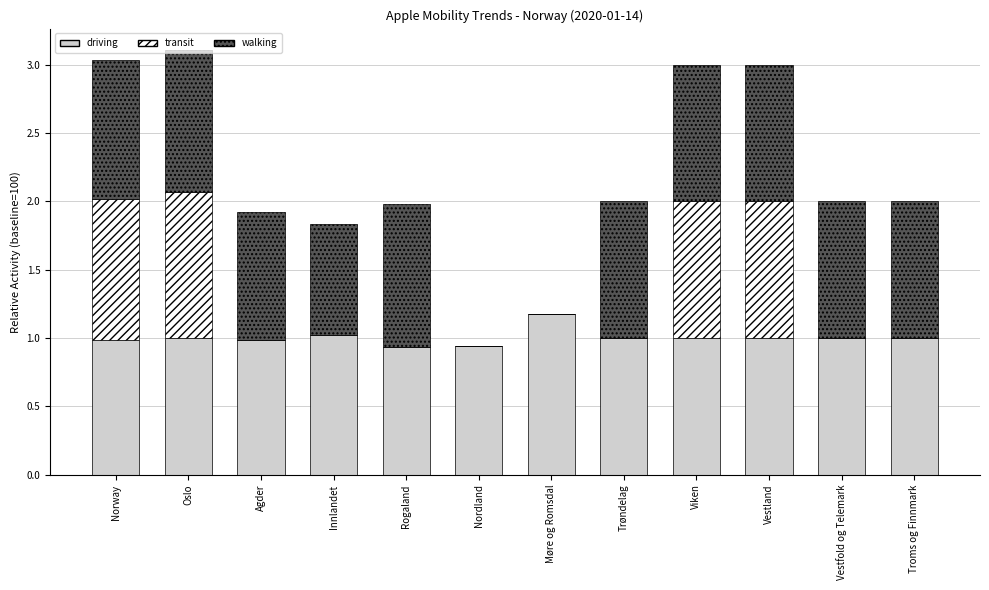

What is the total value across all series at Møre og Romsdal?

1.2